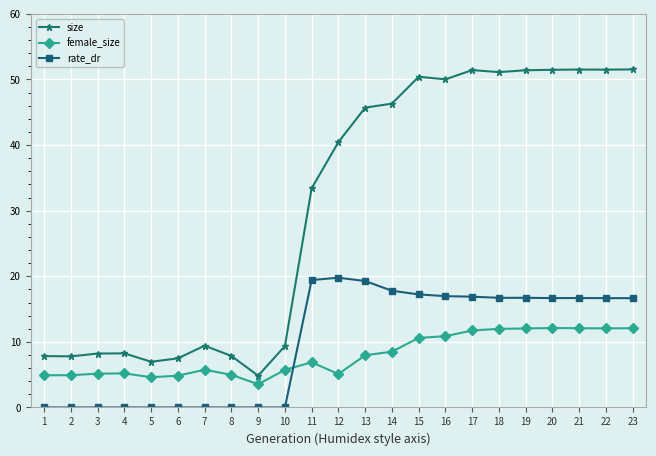

True or false: female_size has more than 0 interior local peaks.

True